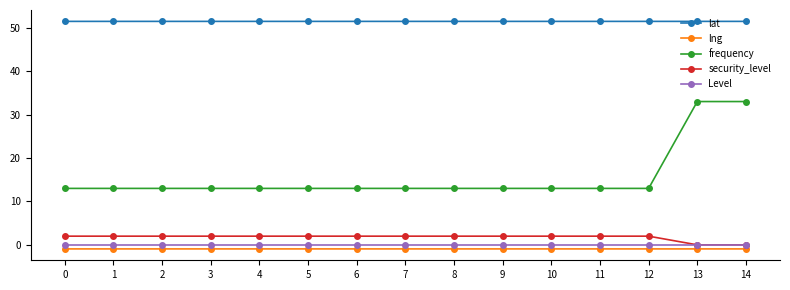

True or false: Level and lat intersect in this chart.

False